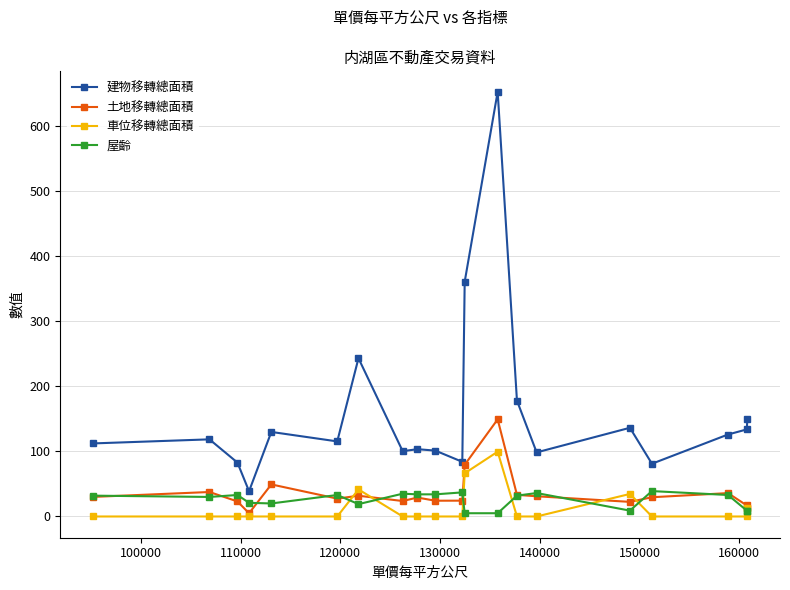

Does the chart display data point markers on the line(s)?

Yes